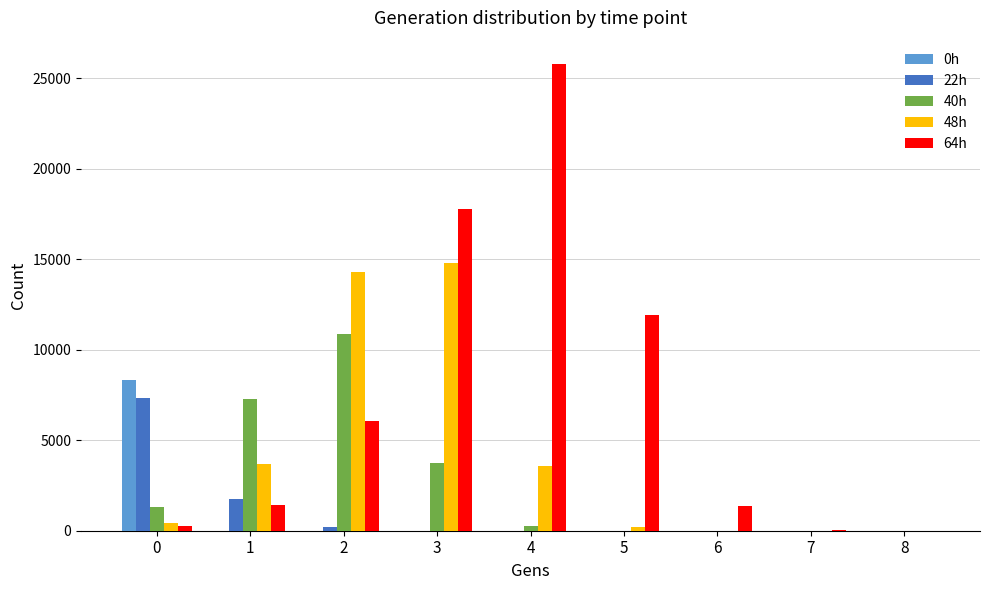

How many data points in 40h are above 280?

5